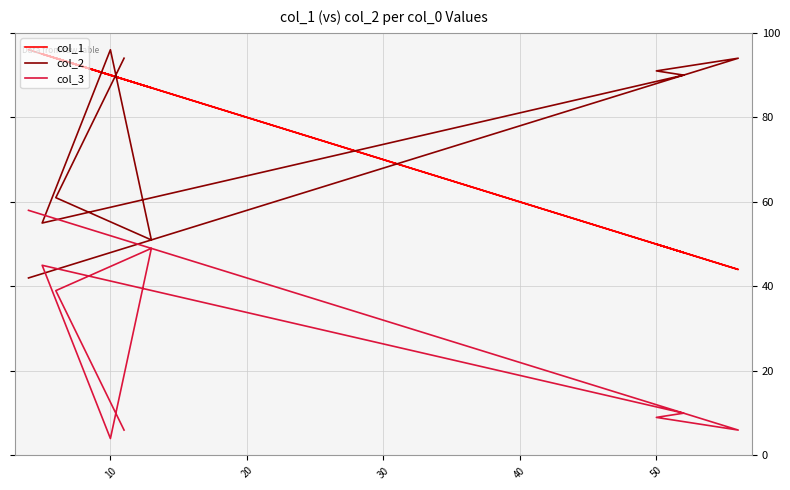

The col_2 series shows 21 at 50. True or false?

False